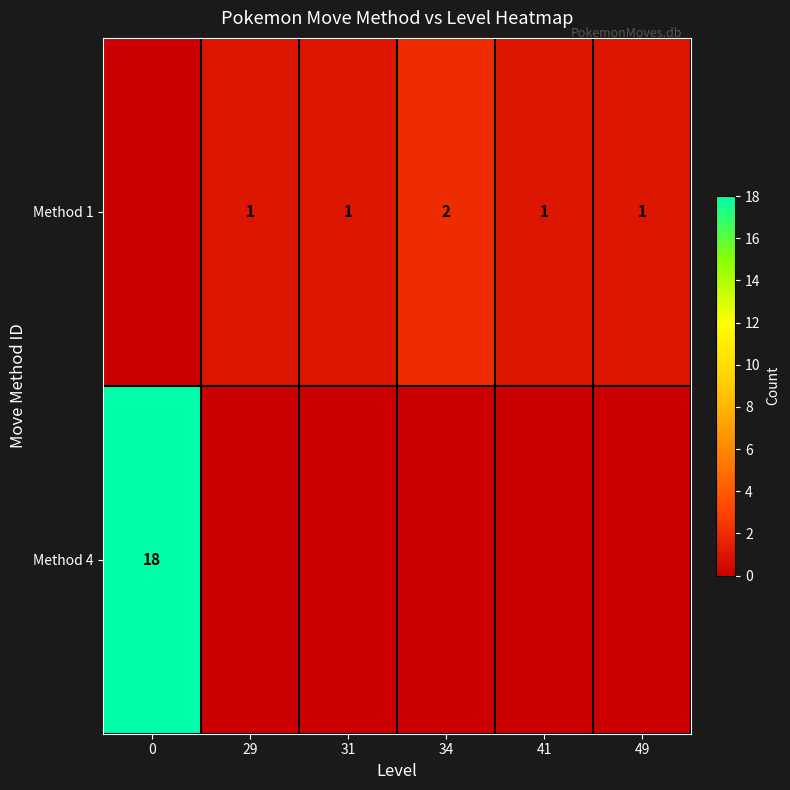

Is it true that Method 1 equals 2 at 34?

True